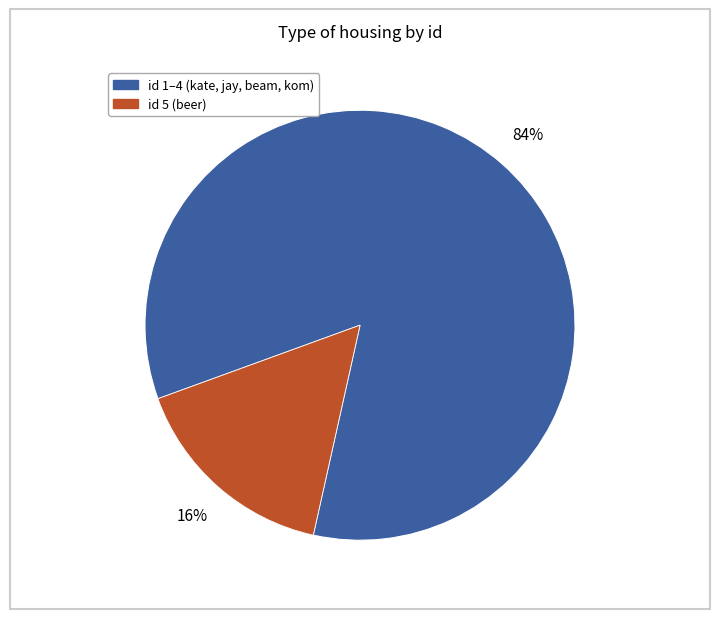

To the nearest percent, what is the average slice percentage?

50%